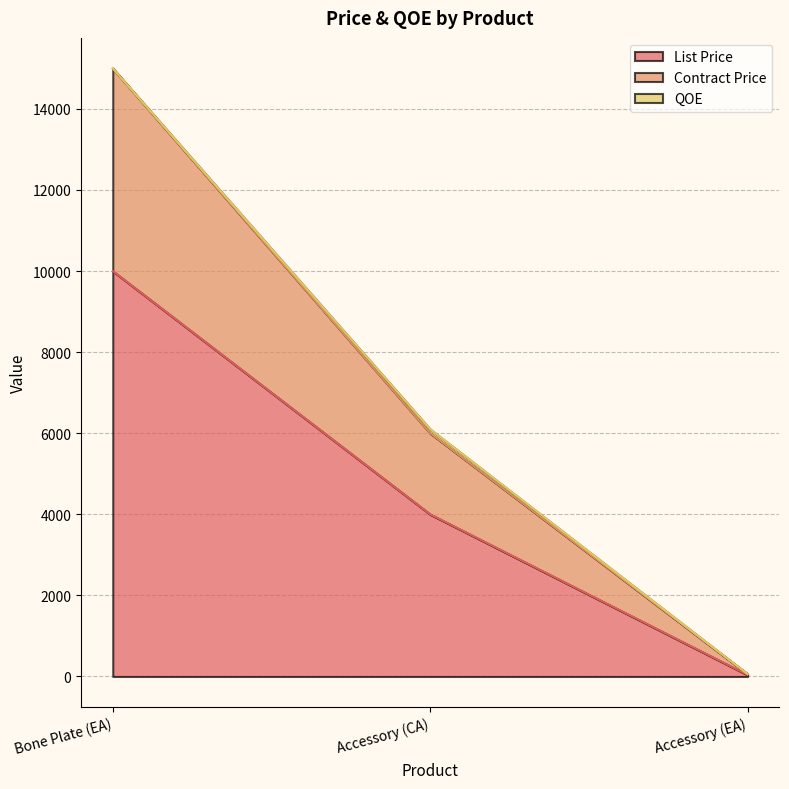

At which category is the sum across all series the highest?

Bone Plate (EA)